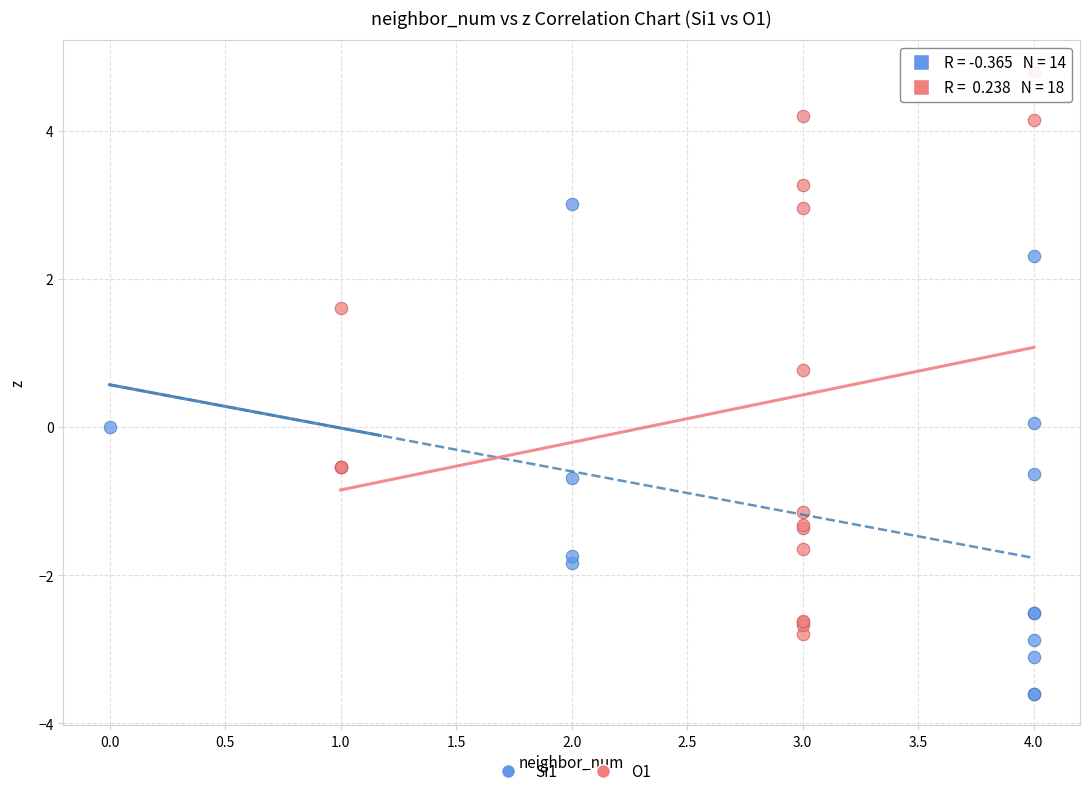

Which series has the widest spread of Y values?

O1